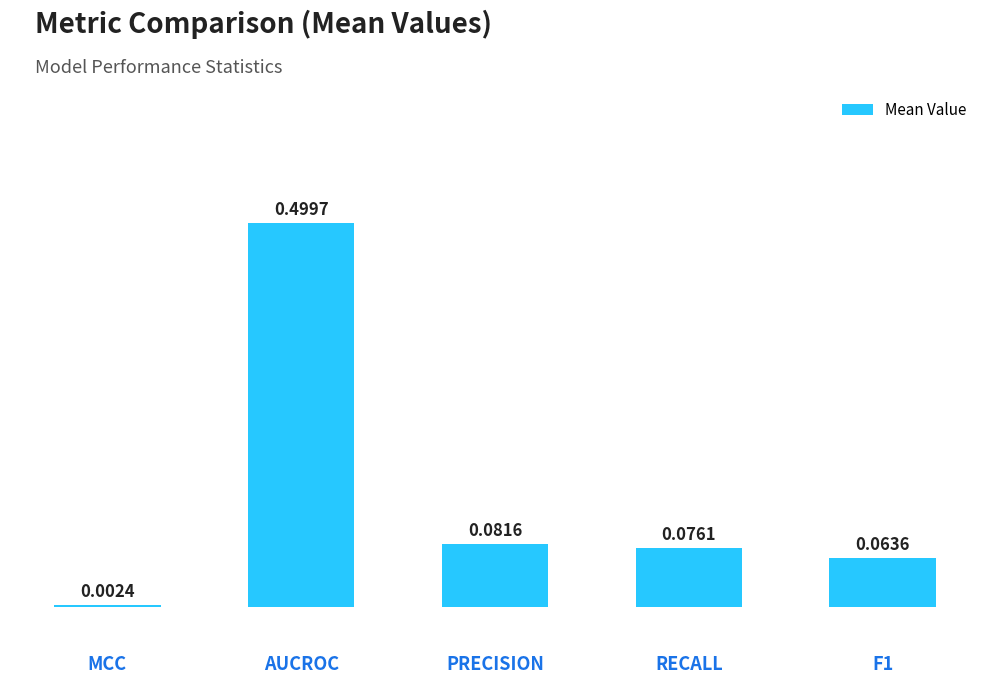

What is the sum of the values at MCC and AUCROC?

0.5